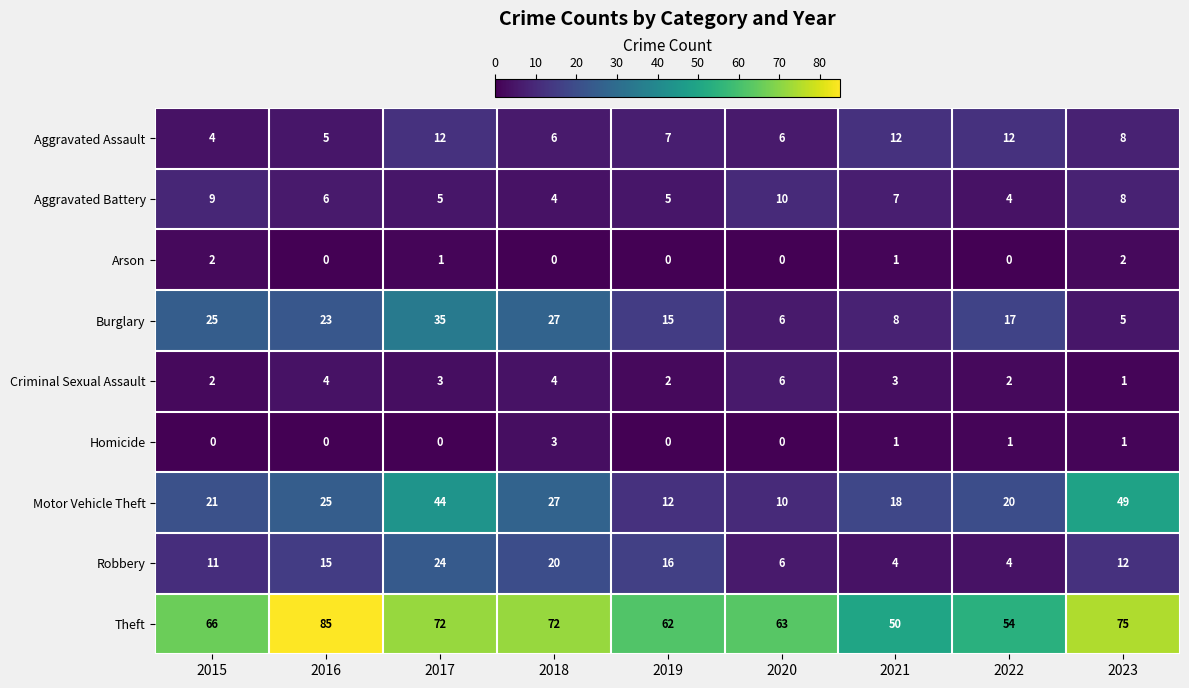

Count the Aggravated Battery values in the range 5 to 8.

5